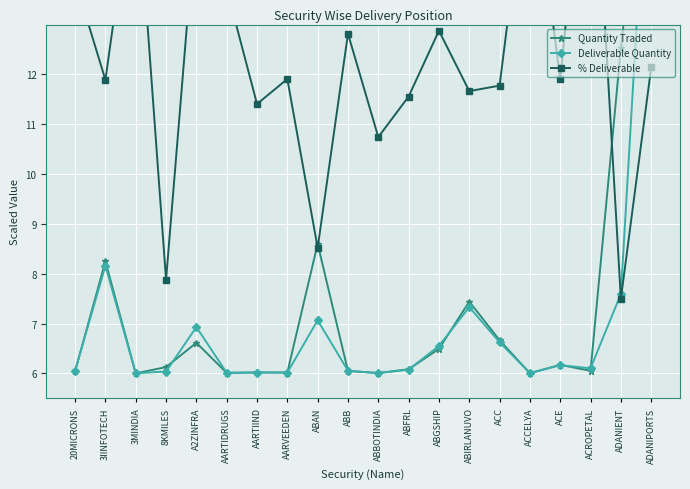

Where do % Deliverable and Quantity Traded first cross each other?

AARVEEDEN and ABAN